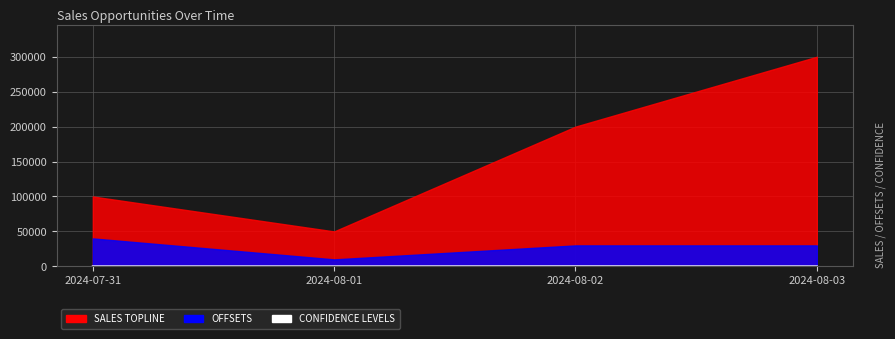

Which label corresponds to the largest value in the chart?

2024-08-02